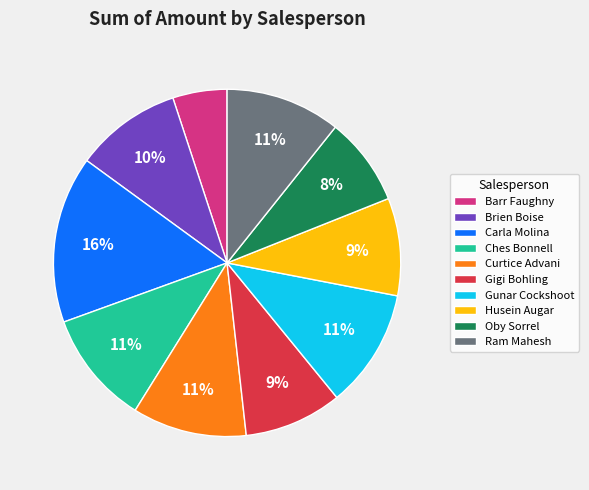

What is the smallest slice in the pie chart?

Barr Faughny